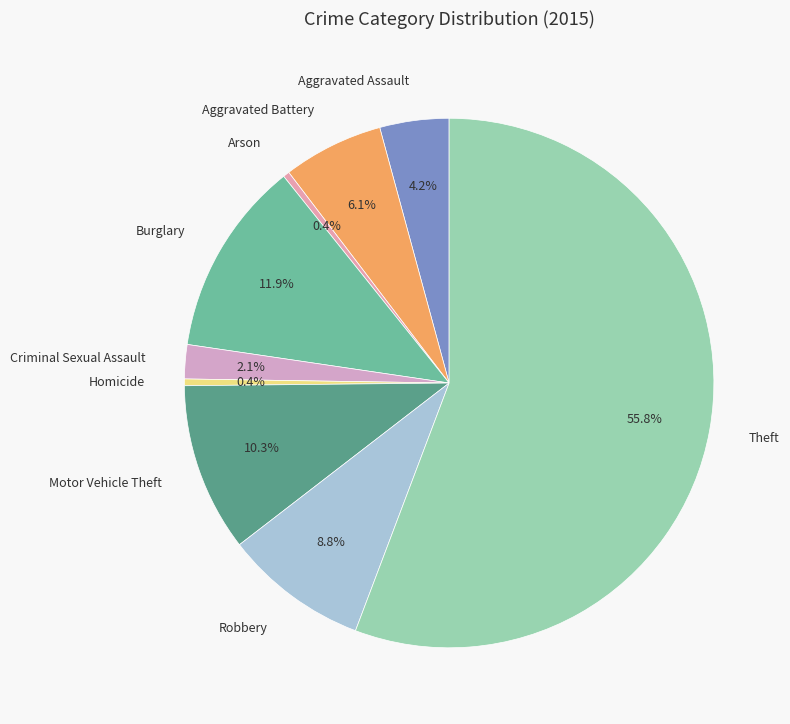

Do Arson and Robbery together represent more than half of the pie?

No